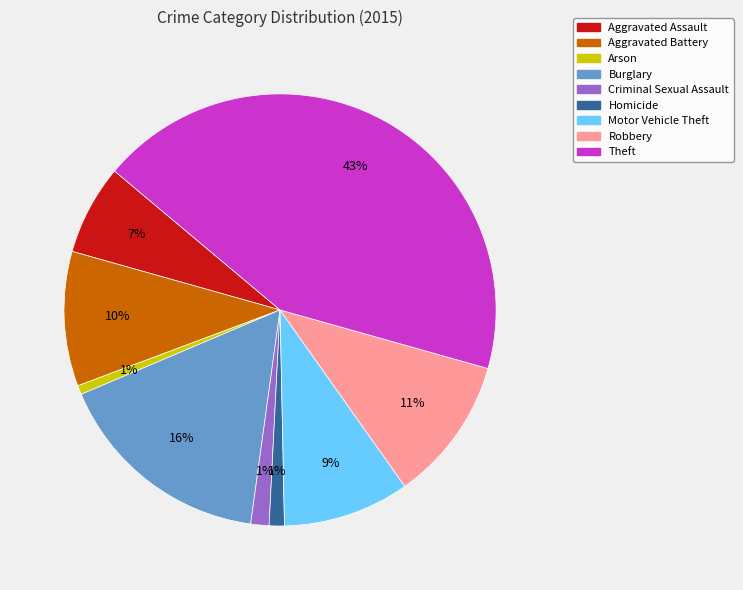

To the nearest percent, what percentage of the pie is Aggravated Battery?

10%